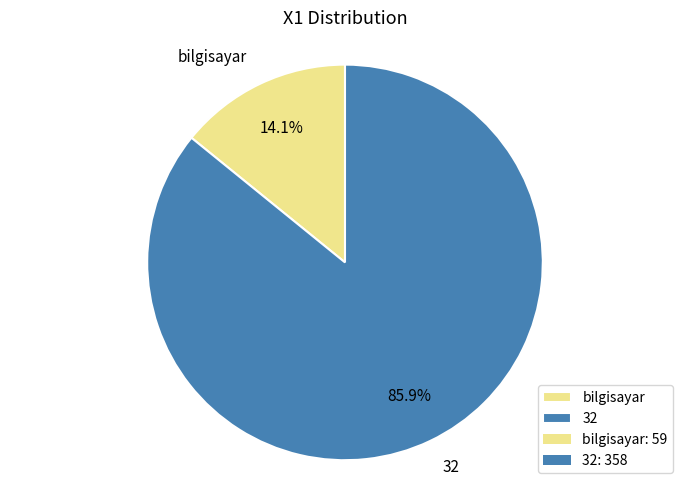

To the nearest percent, what portion does bilgisayar represent?

14%